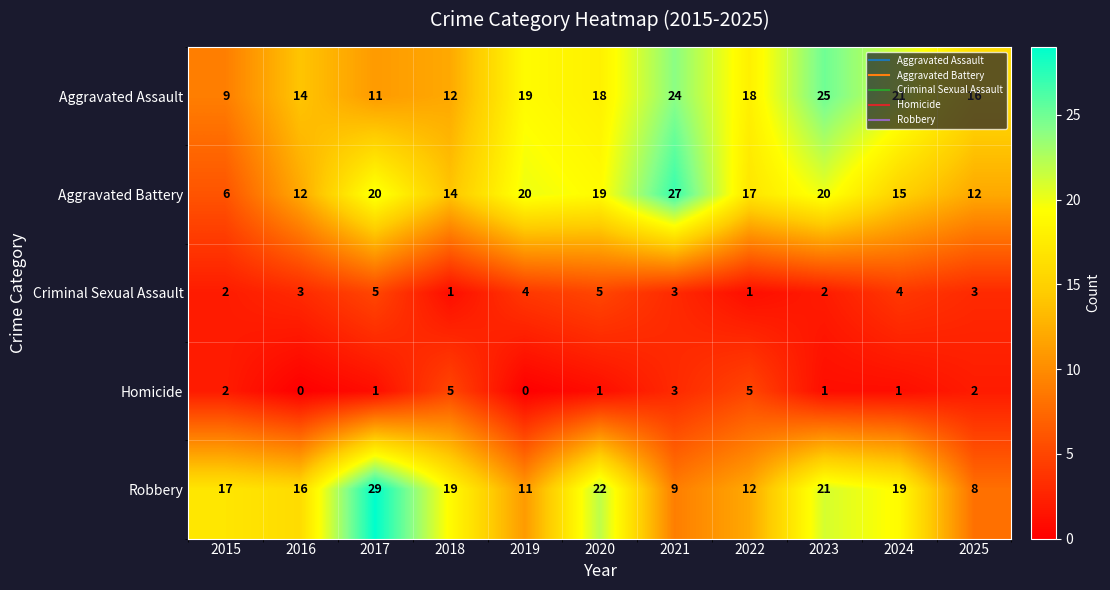

Where is Robbery nearest to the value 18?

2015